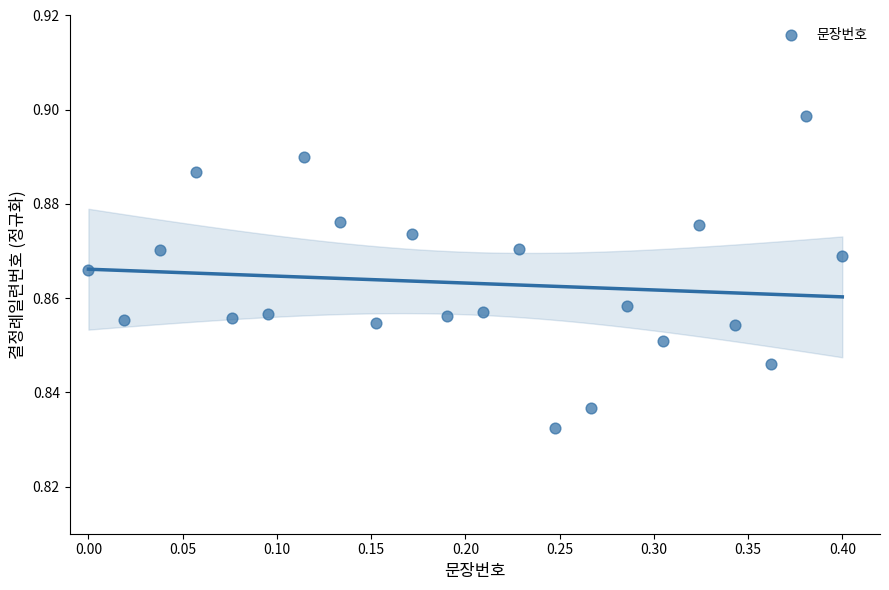

What is the range of X values (max minus min)?

0.4